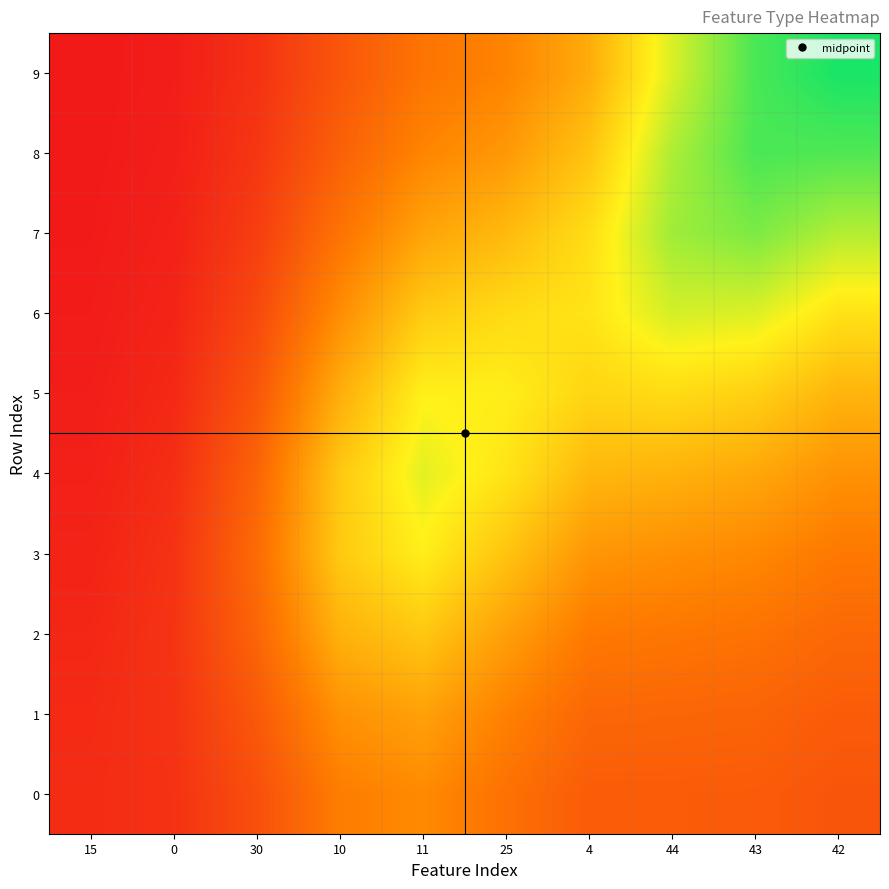

Reading right to left, extract all data points from this chart.

0: 42=24503.5	43=26918.8	44=27188.3	4=27158.3	25=35075.6	11=43982.2	10=39374.5	30=22347.6	0=11251.9	15=9079.3
1: 42=27081.1	43=30046.6	44=30725.8	4=31210.3	25=40928.3	11=51717.5	10=46364.1	30=25838.9	0=11815.3	15=8401.9
2: 42=31620.1	43=35554.3	44=36953.0	4=38314.5	25=50990.7	11=64407.7	10=57018.3	30=30495.6	0=12078.2	15=7215.3
3: 42=37946.9	43=43229.6	44=45600.6	4=47904.2	25=63332.3	11=77269.3	10=65141.4	30=32746.3	0=11397.3	15=5899.7
4: 42=46500.9	43=53583.5	44=57020.0	4=59156.5	25=74047.0	11=83165.1	10=64450.8	30=30251.5	0=9757.0	15=4729.6
5: 42=58015.2	43=67326.1	44=71100.8	4=69183.6	25=77221.8	11=78008.6	10=55805.3	30=24975.6	0=7858.0	15=3794.8
6: 42=73168.1	43=84256.0	44=85690.1	4=74140.8	25=71005.6	11=65623.4	10=44983.6	30=19825.7	0=6267.8	15=3088.8
7: 42=91190.1	43=100413.7	44=94550.4	4=71802.4	25=59902.3	11=52563.0	10=35703.9	30=15785.1	0=5068.4	15=2565.4
8: 42=107694.5	43=108667.3	44=92132.1	4=63200.4	25=48895.5	11=42236.5	10=28848.9	30=12863.0	0=4206.3	15=2189.9
9: 42=116969.8	43=108785.8	44=84832.1	4=55181.9	25=41836.9	11=36248.0	10=24942.0	30=11202.6	0=3716.8	15=1976.6